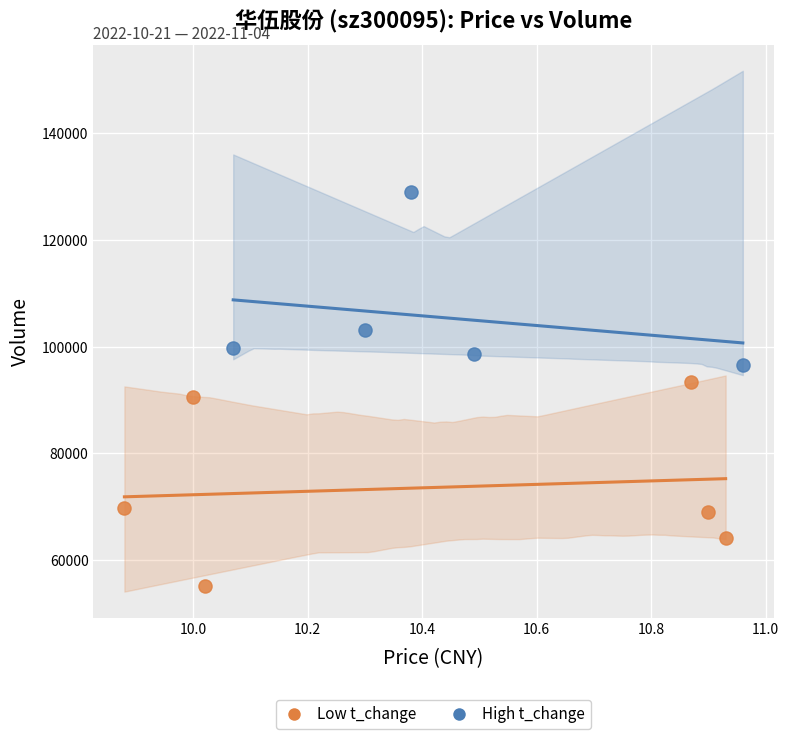

Which series contains the highest Y value?

High t_change